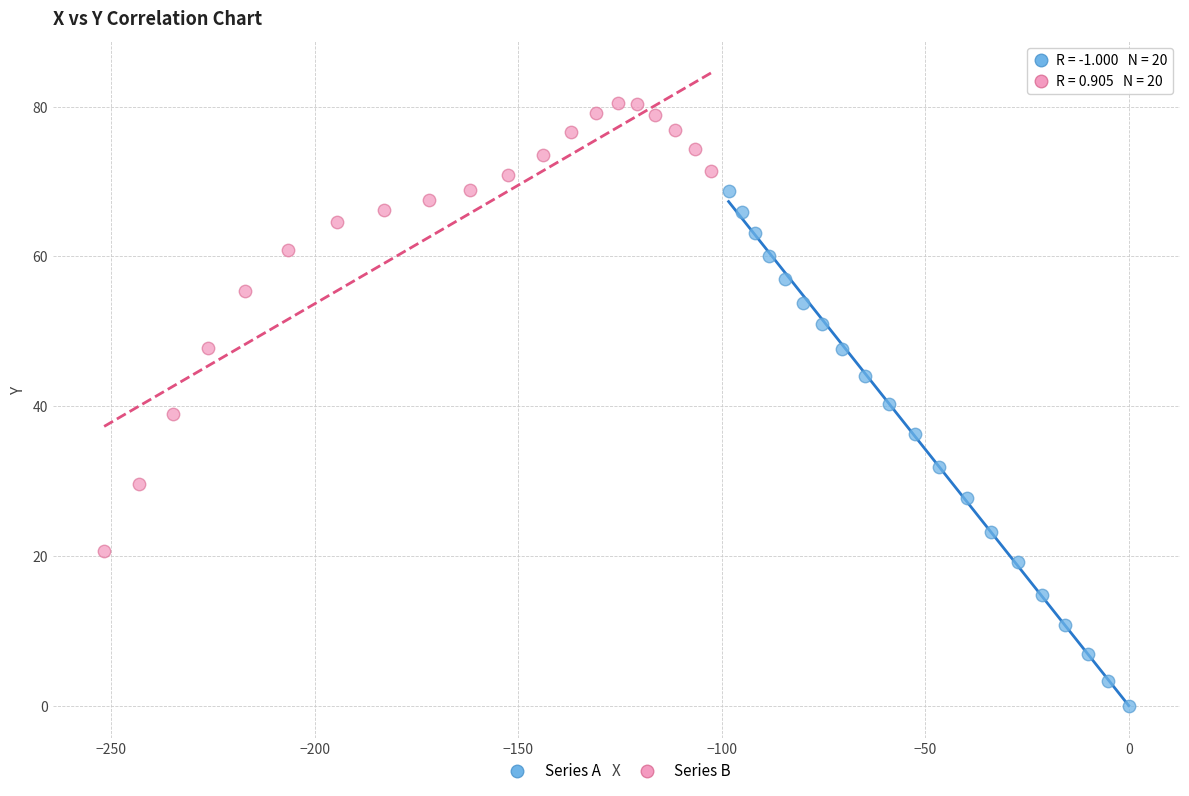

Which series contains the highest Y value?

Series B